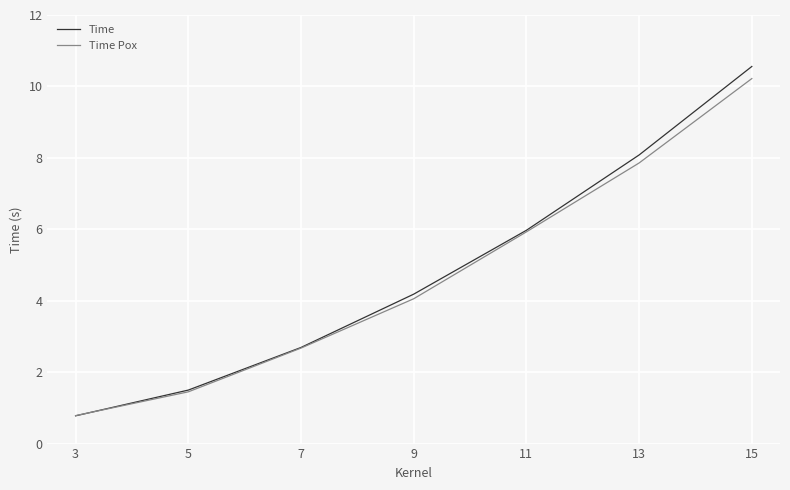

Is it true that Time Pox equals 17.3 at 15?

False